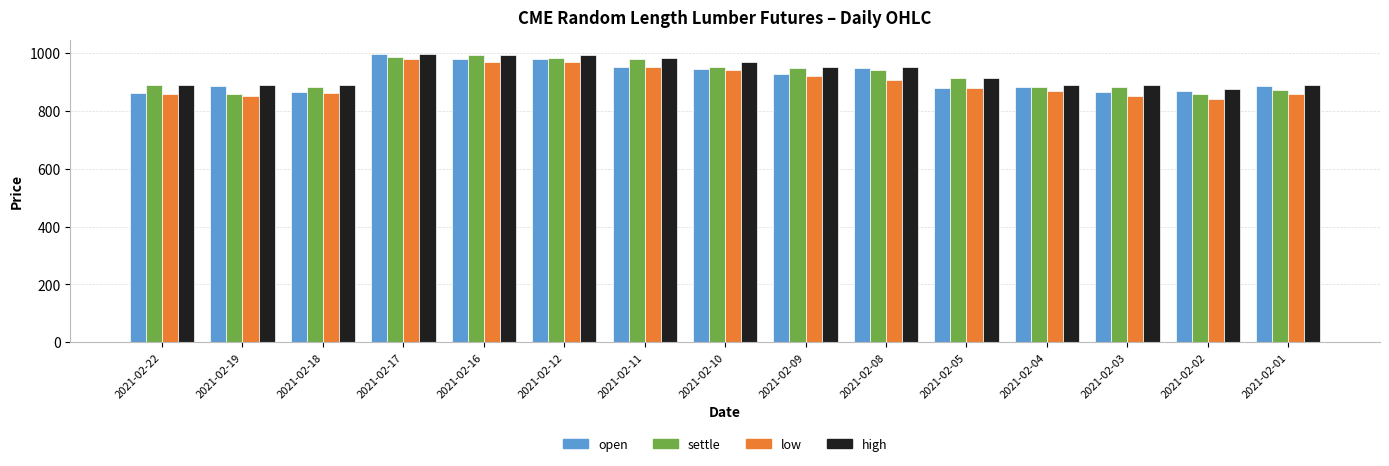

What is the total value across all series at 2021-02-10?

3806.2